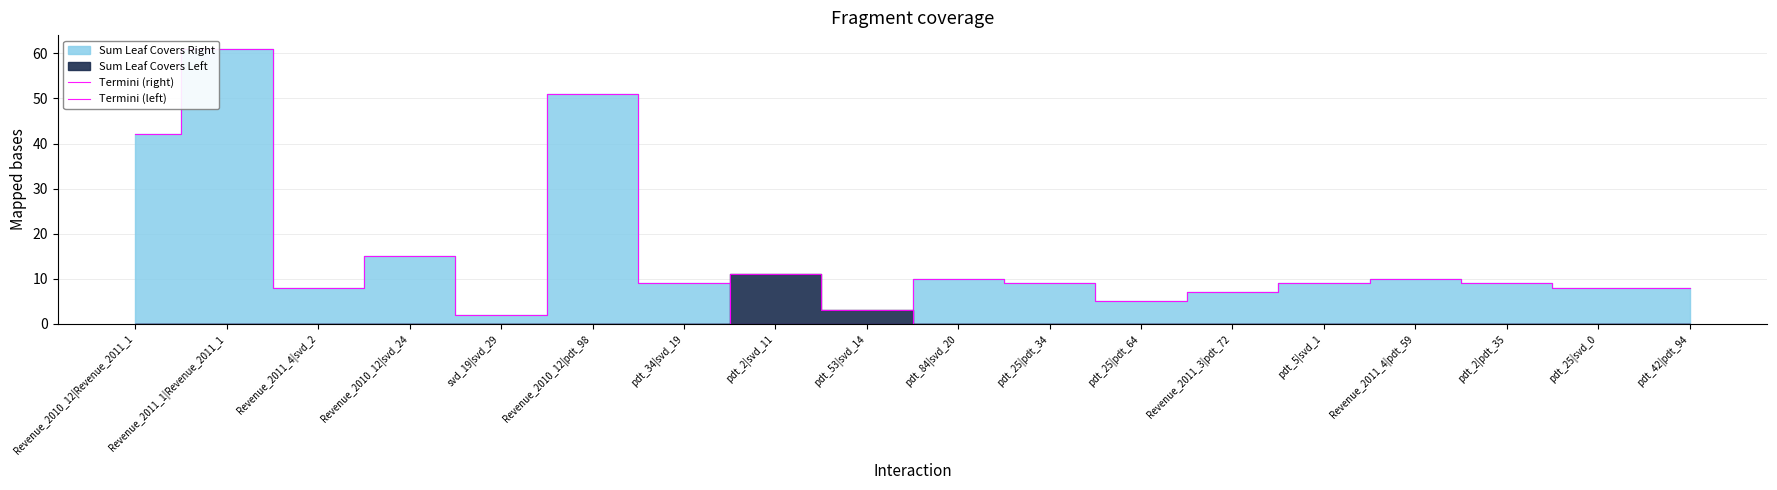

What is the difference between the highest and lowest values at pdt_5|svd_1?

9